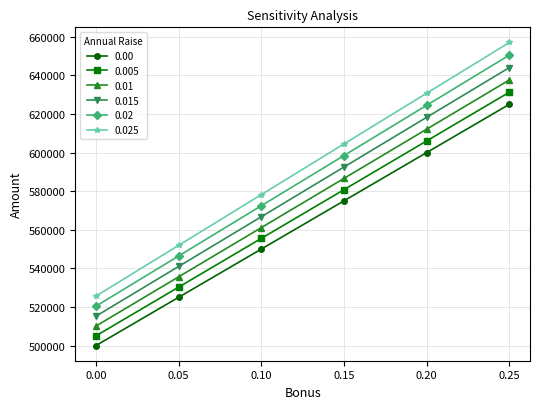

What is the value of the 0.015 point at the 1st from the left?

515226.7